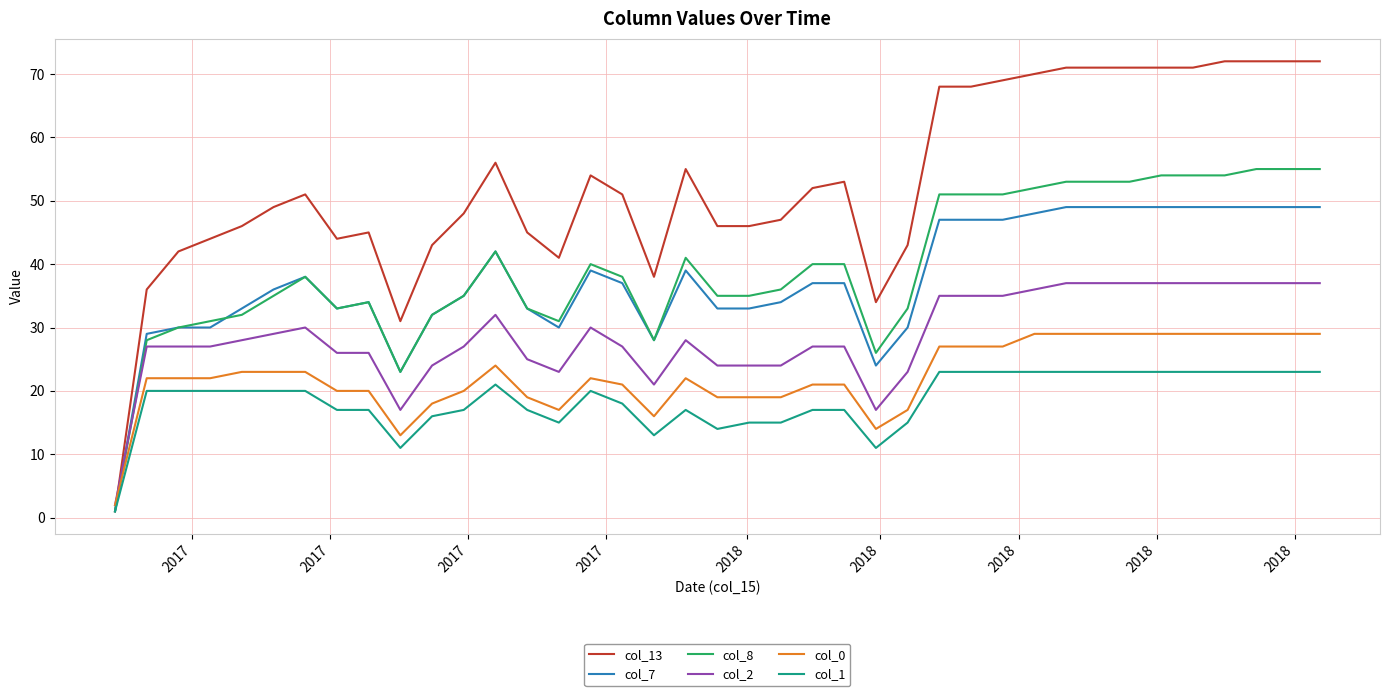

After their last crossing, which series has the higher values: col_13 or col_2?

col_13